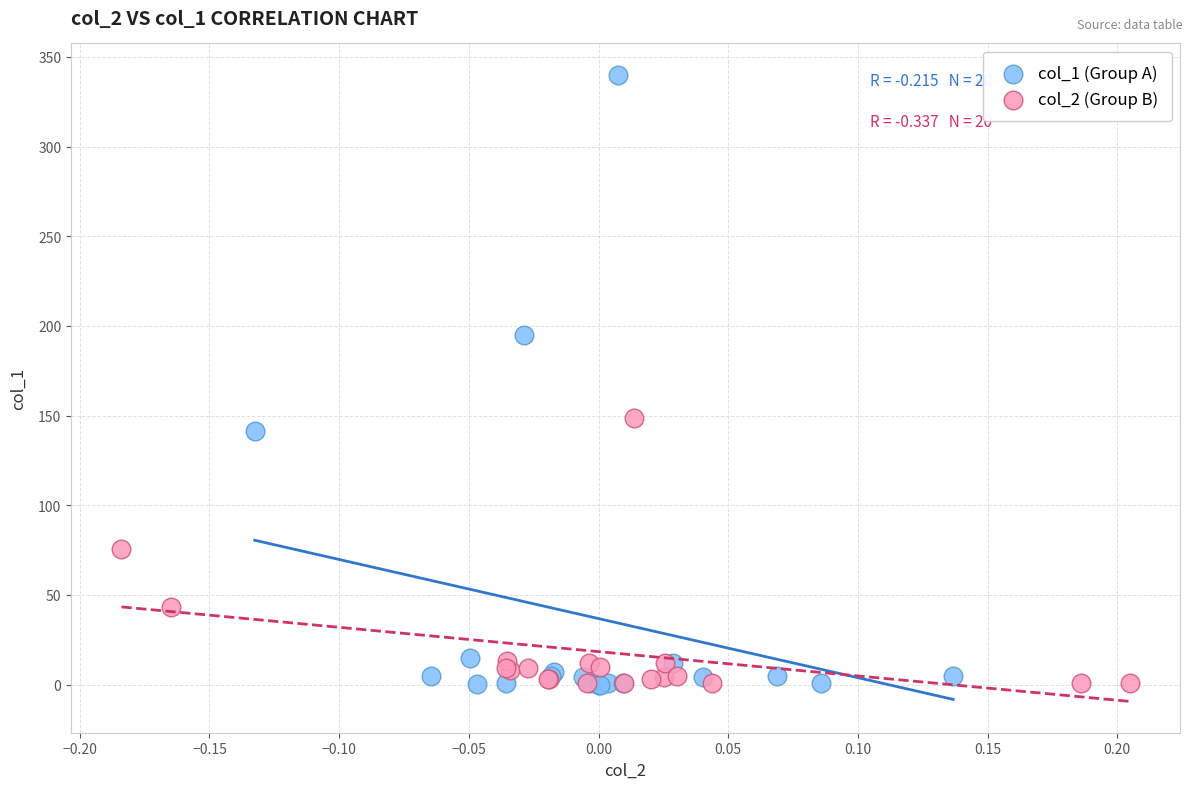

Which series contains the highest Y value?

col_1 (Group A)